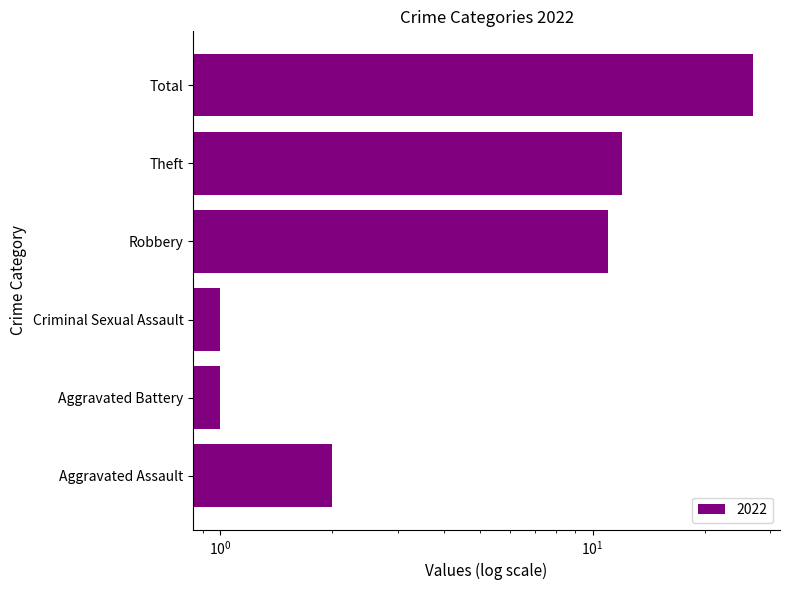

True or false: the data shows 17 at Theft.

False